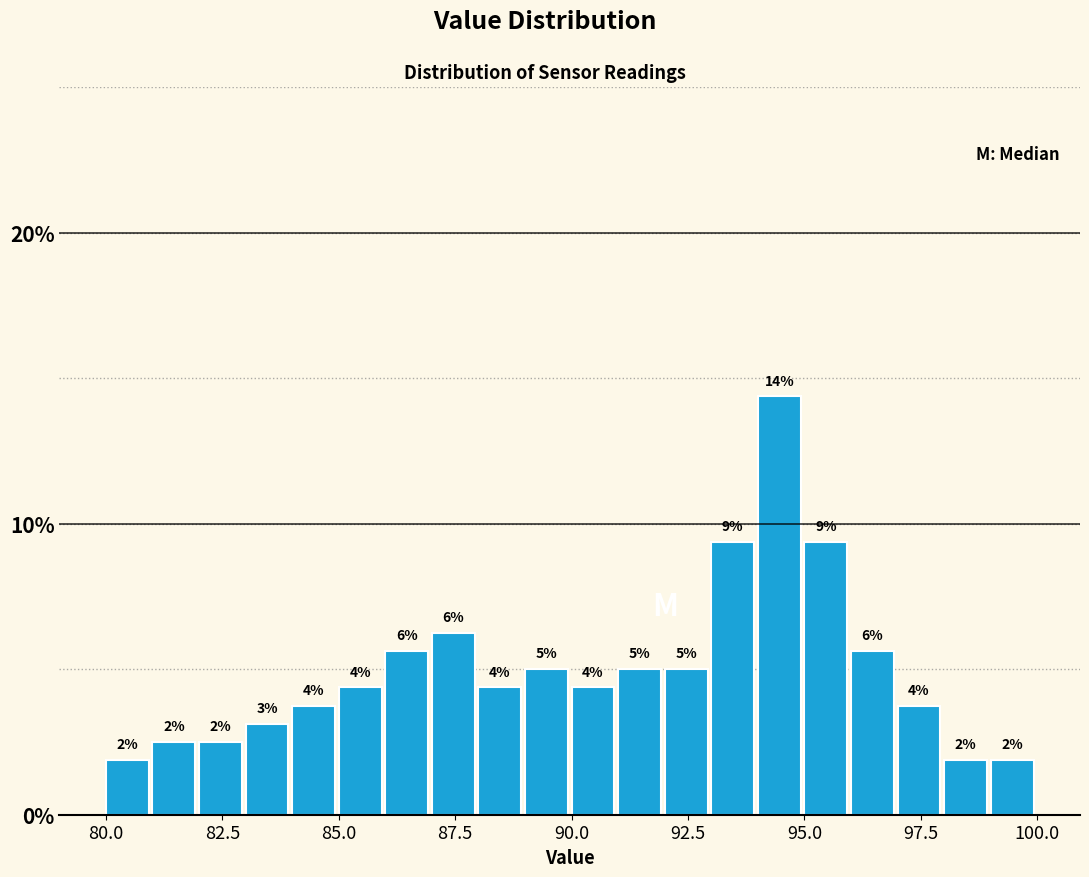

Read against the x-axis, roughly where is the centre of the tallest bar?

94.5